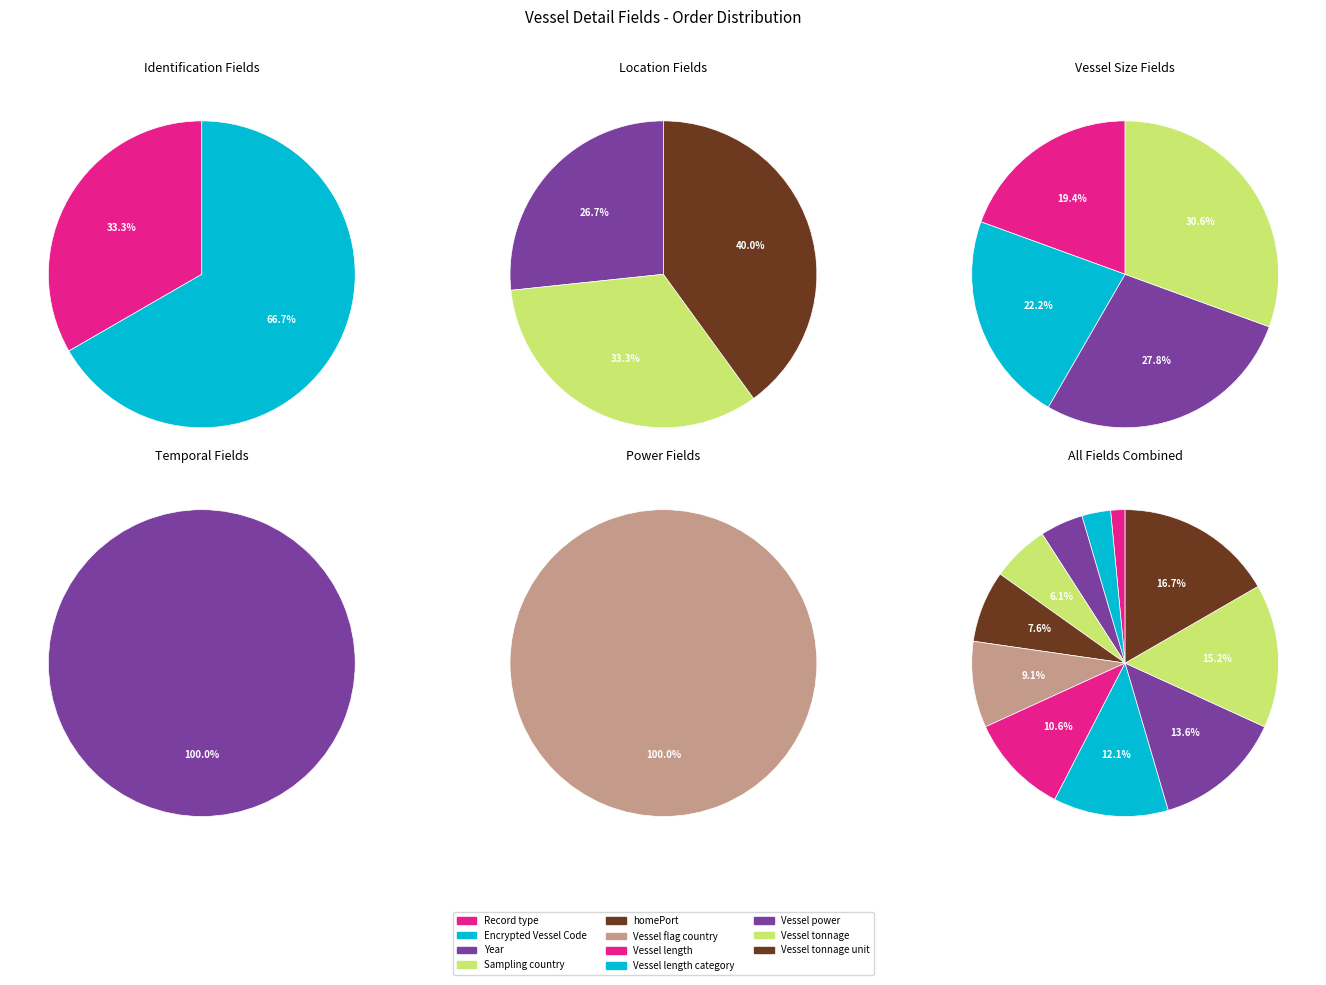

What is the ratio of the value at Vessel power to the value at homePort?

1.8